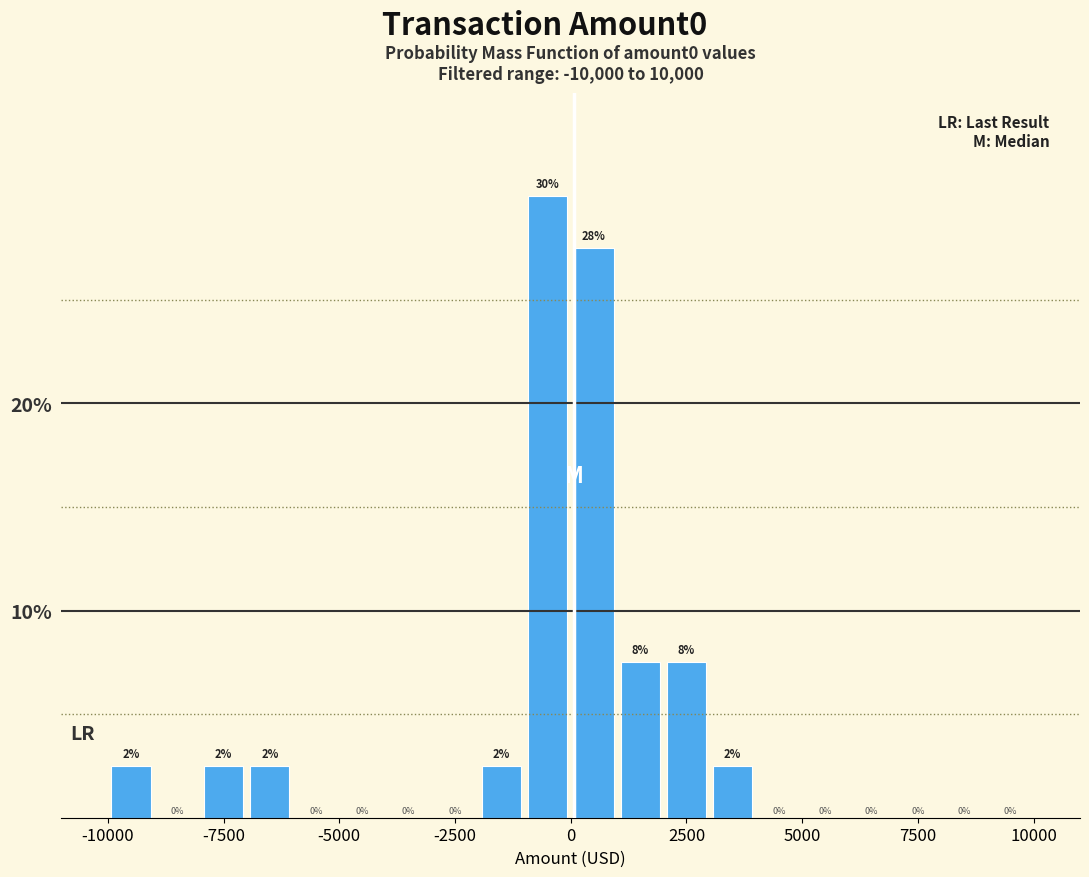

Read against the x-axis, roughly where is the centre of the tallest bar?

-500